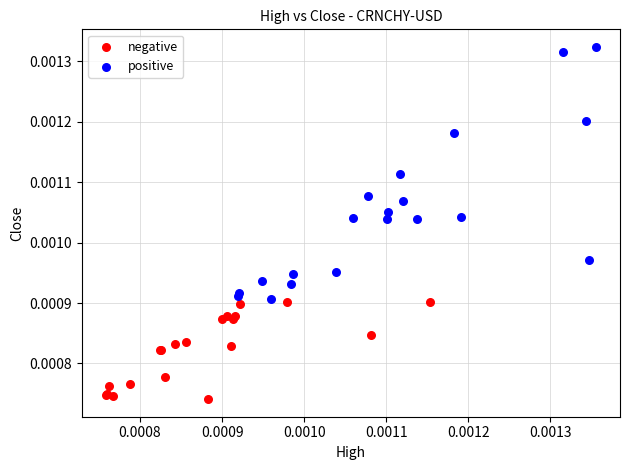

Which series contains the lowest Y value?

negative